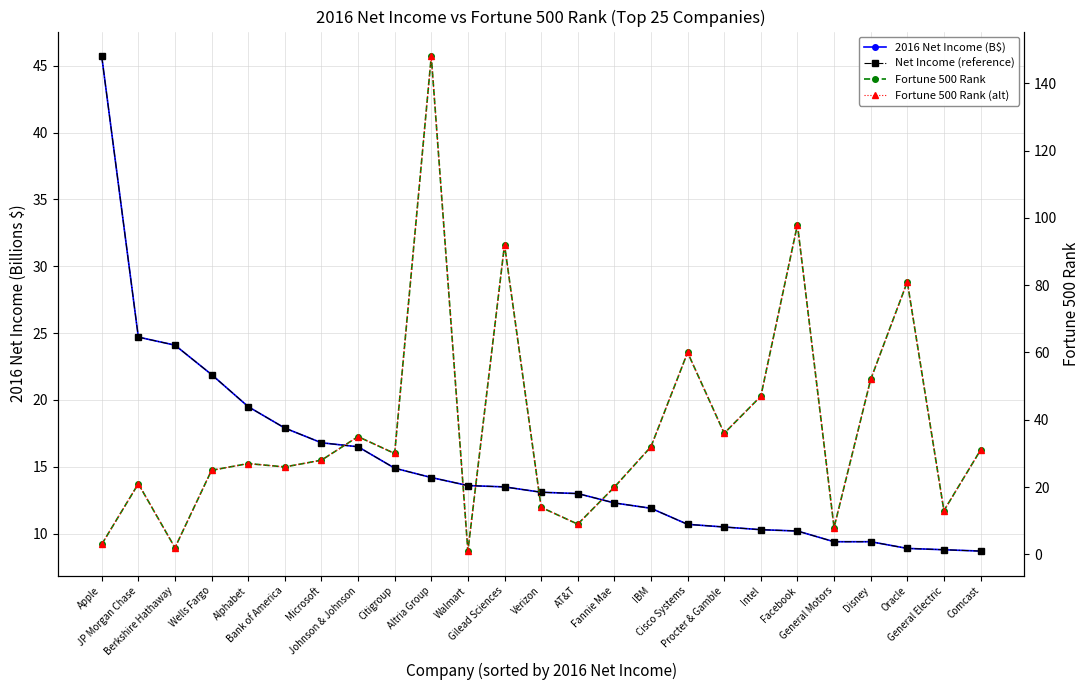

What is the label of the 2nd point from the right?

General Electric